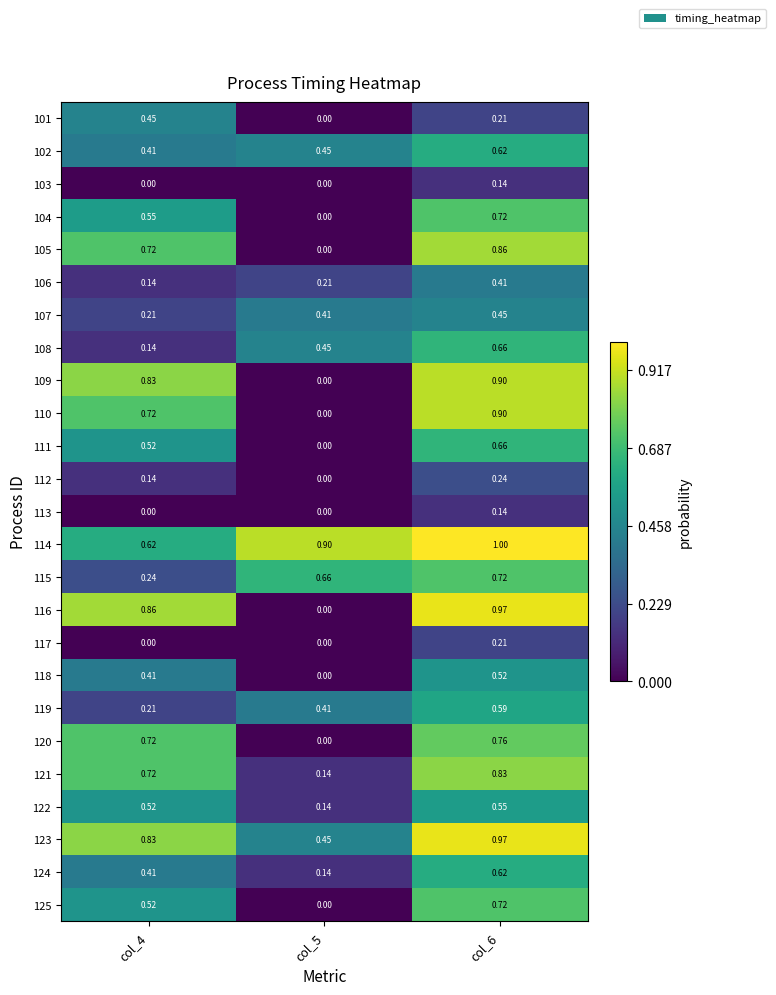

Reading left to right, extract all data points from this chart.

101: col_4=0.5	col_5=0.0	col_6=0.2
102: col_4=0.4	col_5=0.5	col_6=0.6
103: col_4=0.0	col_5=0.0	col_6=0.1
104: col_4=0.6	col_5=0.0	col_6=0.7
105: col_4=0.7	col_5=0.0	col_6=0.9
106: col_4=0.1	col_5=0.2	col_6=0.4
107: col_4=0.2	col_5=0.4	col_6=0.5
108: col_4=0.1	col_5=0.5	col_6=0.7
109: col_4=0.8	col_5=0.0	col_6=0.9
110: col_4=0.7	col_5=0.0	col_6=0.9
111: col_4=0.5	col_5=0.0	col_6=0.7
112: col_4=0.1	col_5=0.0	col_6=0.2
113: col_4=0.0	col_5=0.0	col_6=0.1
114: col_4=0.6	col_5=0.9	col_6=1.0
115: col_4=0.2	col_5=0.7	col_6=0.7
116: col_4=0.9	col_5=0.0	col_6=1.0
117: col_4=0.0	col_5=0.0	col_6=0.2
118: col_4=0.4	col_5=0.0	col_6=0.5
119: col_4=0.2	col_5=0.4	col_6=0.6
120: col_4=0.7	col_5=0.0	col_6=0.8
121: col_4=0.7	col_5=0.1	col_6=0.8
122: col_4=0.5	col_5=0.1	col_6=0.6
123: col_4=0.8	col_5=0.5	col_6=1.0
124: col_4=0.4	col_5=0.1	col_6=0.6
125: col_4=0.5	col_5=0.0	col_6=0.7